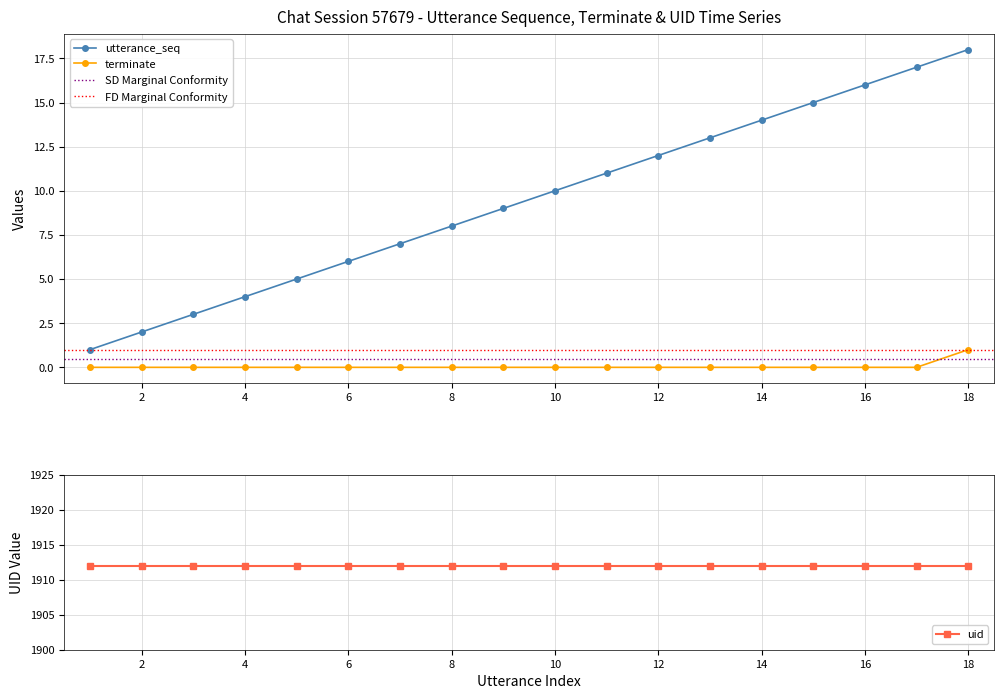

True or false: terminate and utterance_seq cross at least once.

False